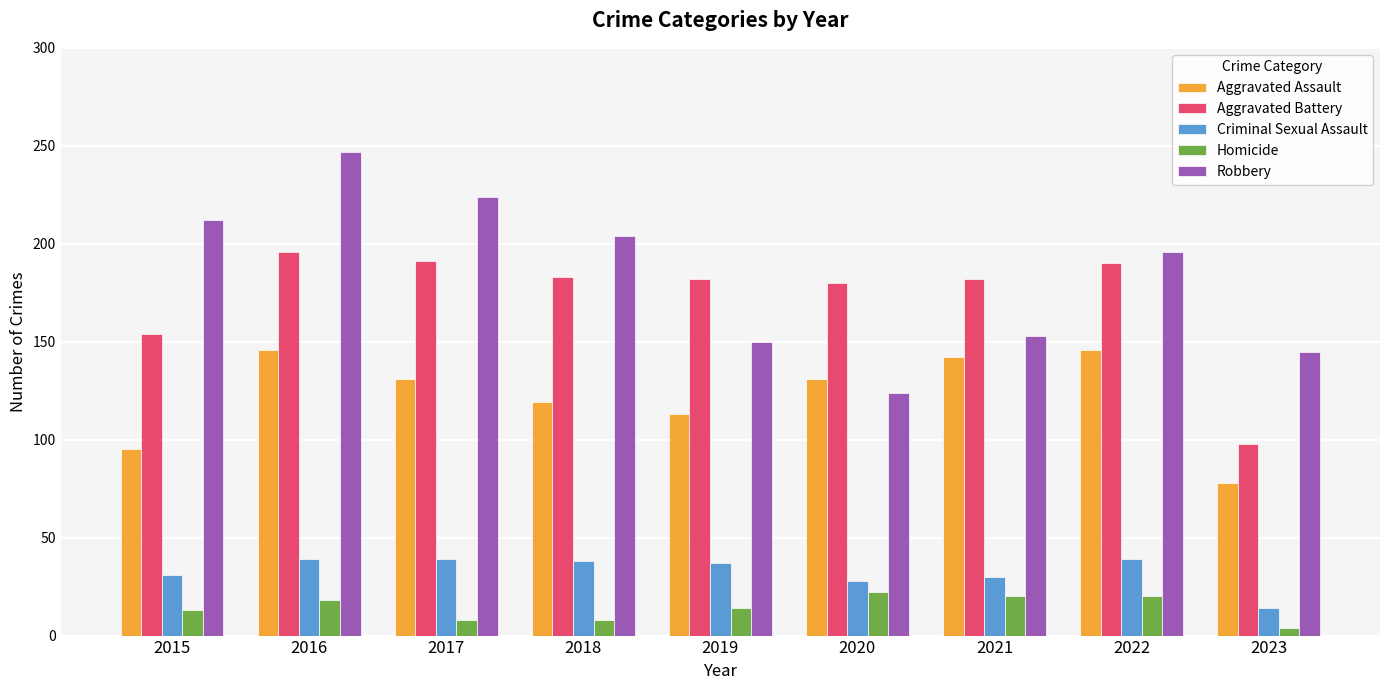

What is the highest value of the Robbery series?

247